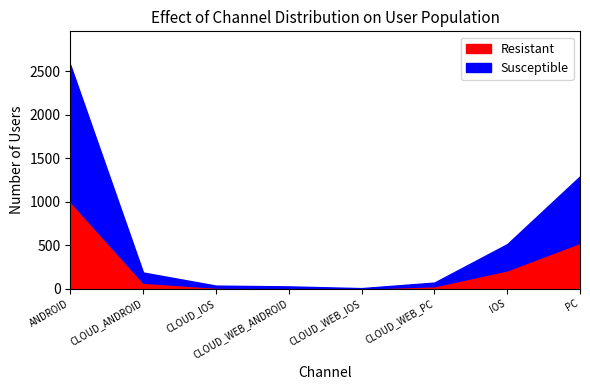

List the series in order of their peak value, highest first.

Susceptible, Resistant